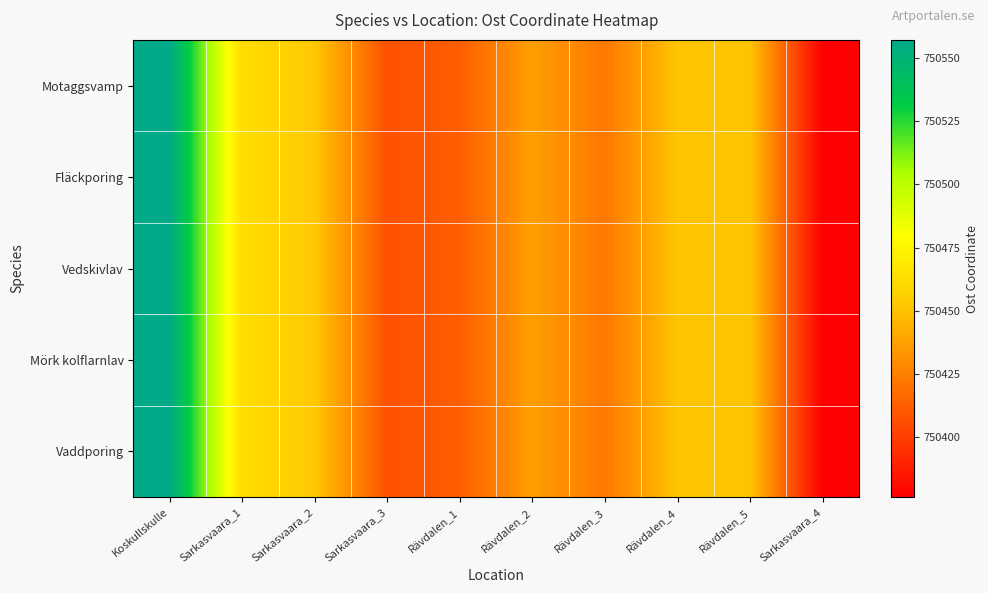

Which has a higher value, Sarkasvaara_2 or Sarkasvaara_4?

Sarkasvaara_2